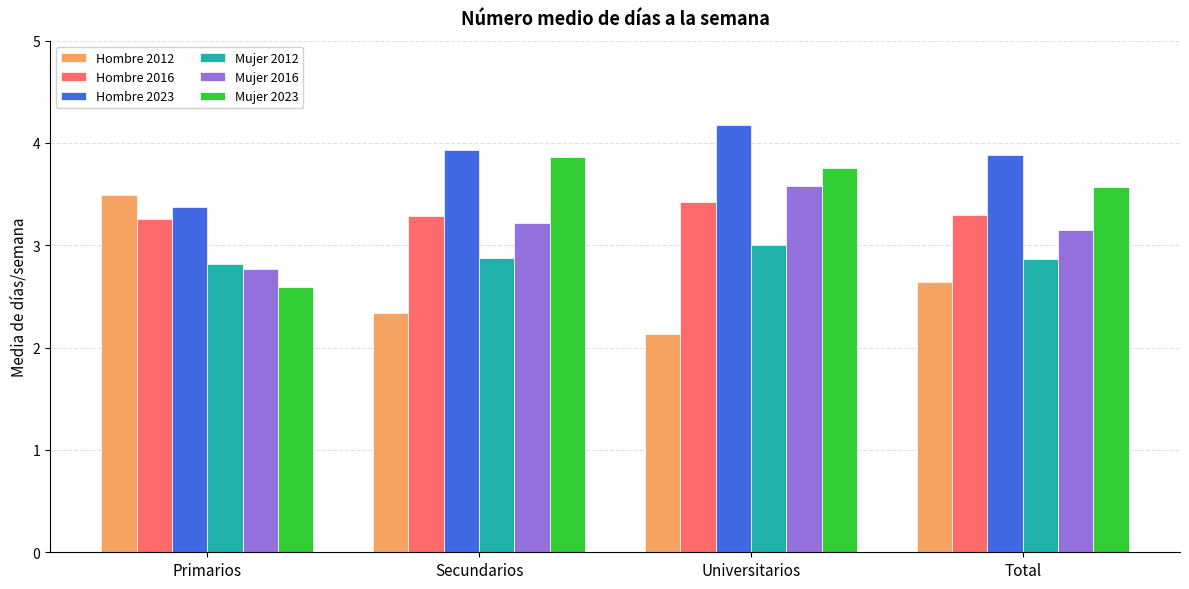

Is it true that Hombre 2023 equals 5.8 at Secundarios?

False